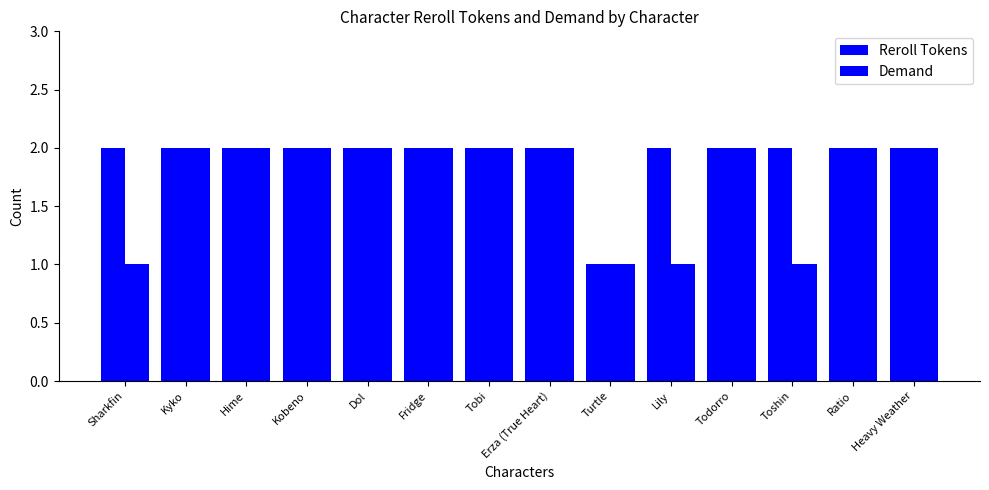

Count the number of data series in this chart.

2